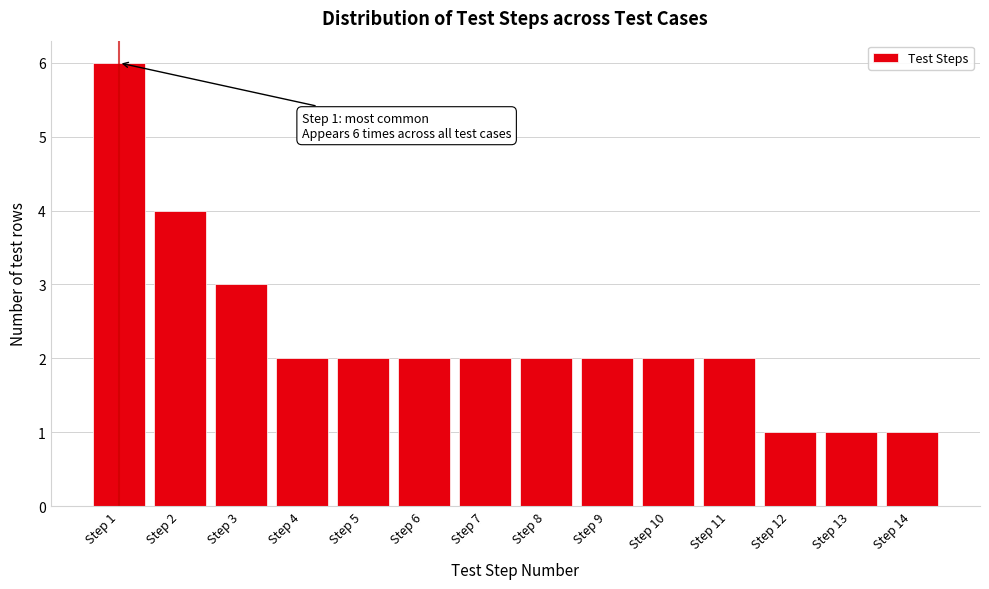

Which range on the x-axis has the tallest bar?

0.5 to 1.5